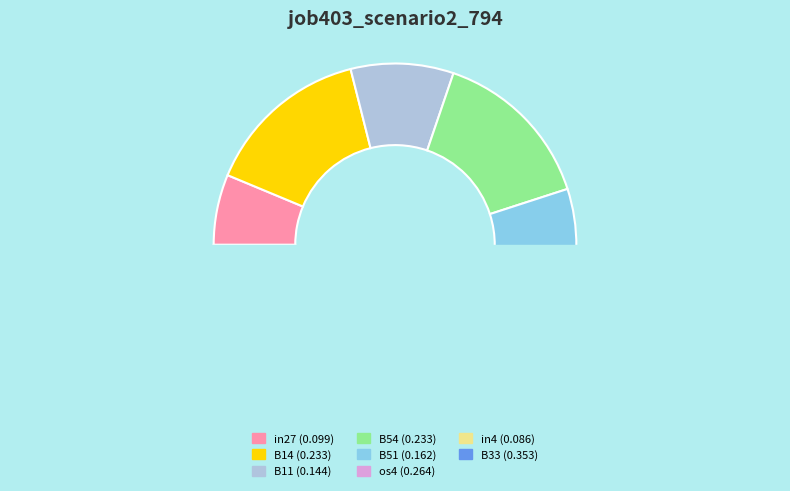

Does B51 account for over 50% of the chart?

No